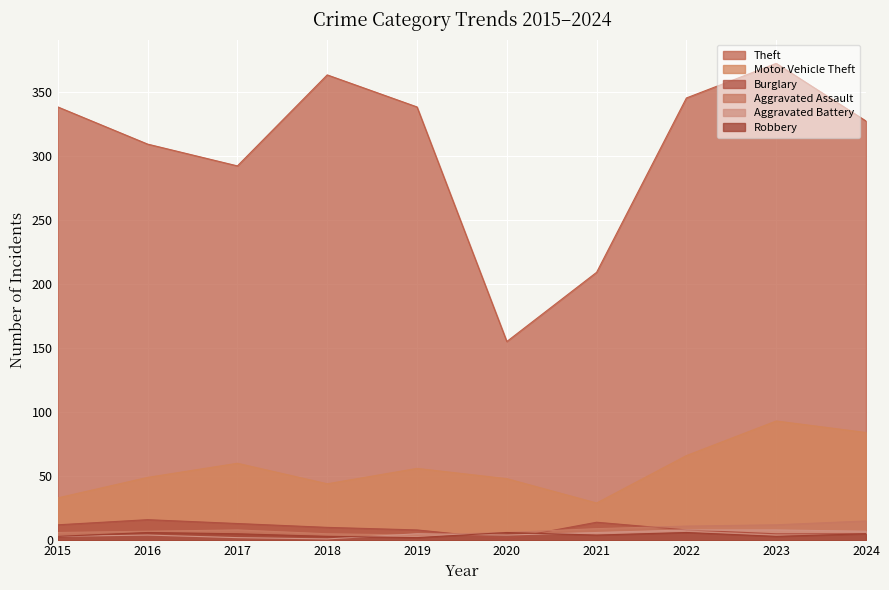

True or false: Theft has a value of 514 at 2016.

False